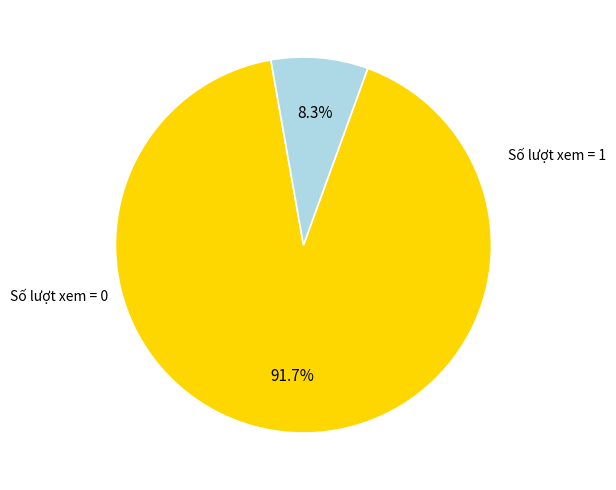

Does any single category account for the majority?

Yes